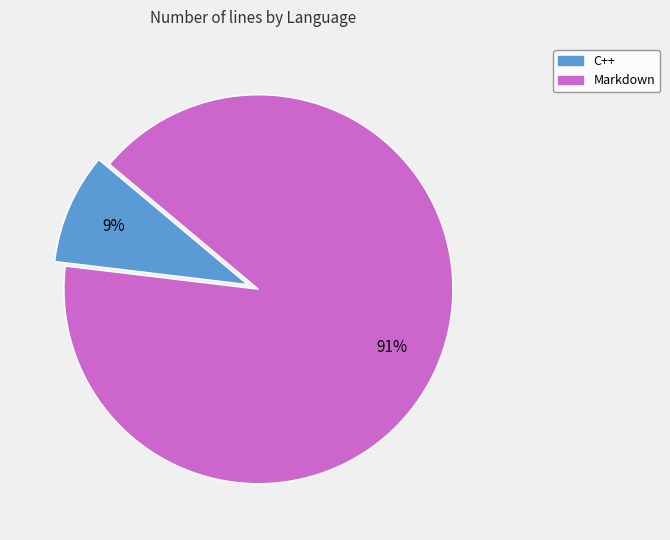

The C++ slice represents 20% of the pie. True or false?

False